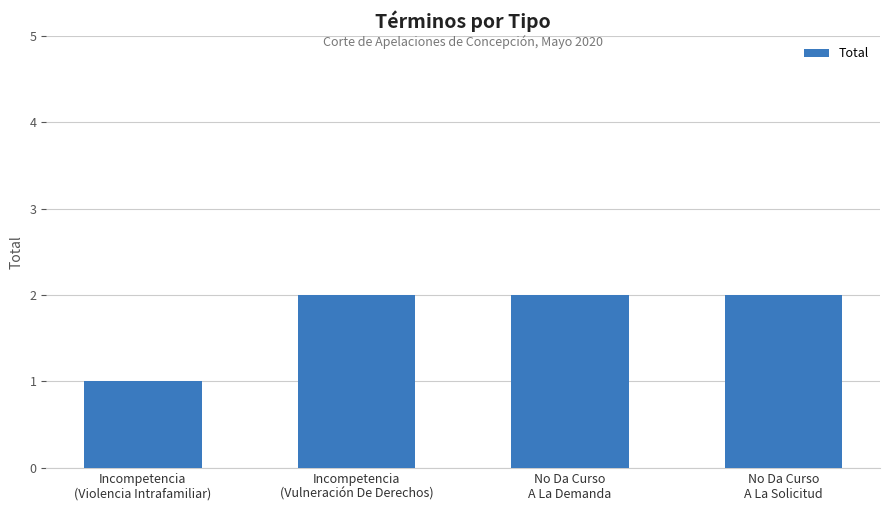

What is the change in value from Incompetencia
(Violencia Intrafamiliar) to No Da Curso
A La Demanda?

+1